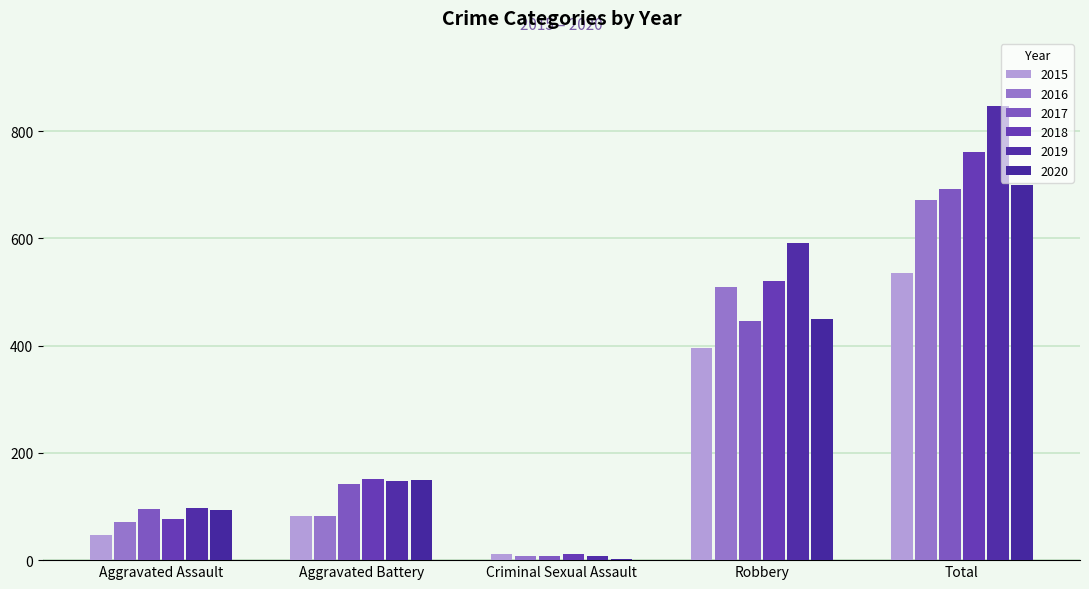

How many bars are there in total?

30